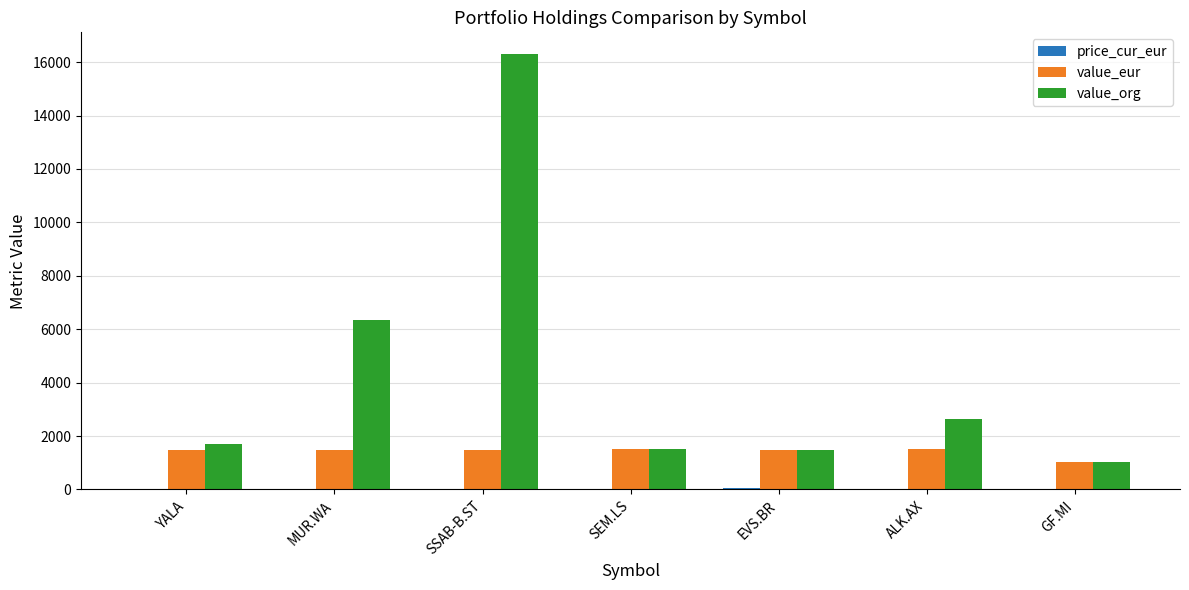

What is the average value of the value_org series?

4423.8